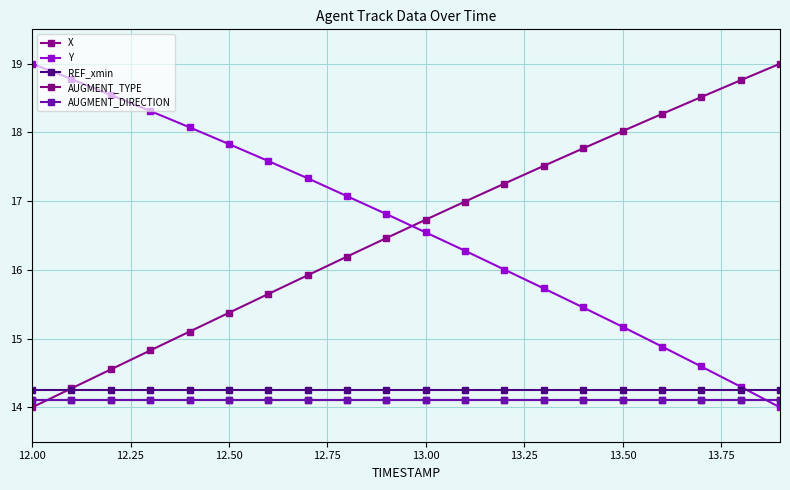

How many lines are shown in the chart?

5